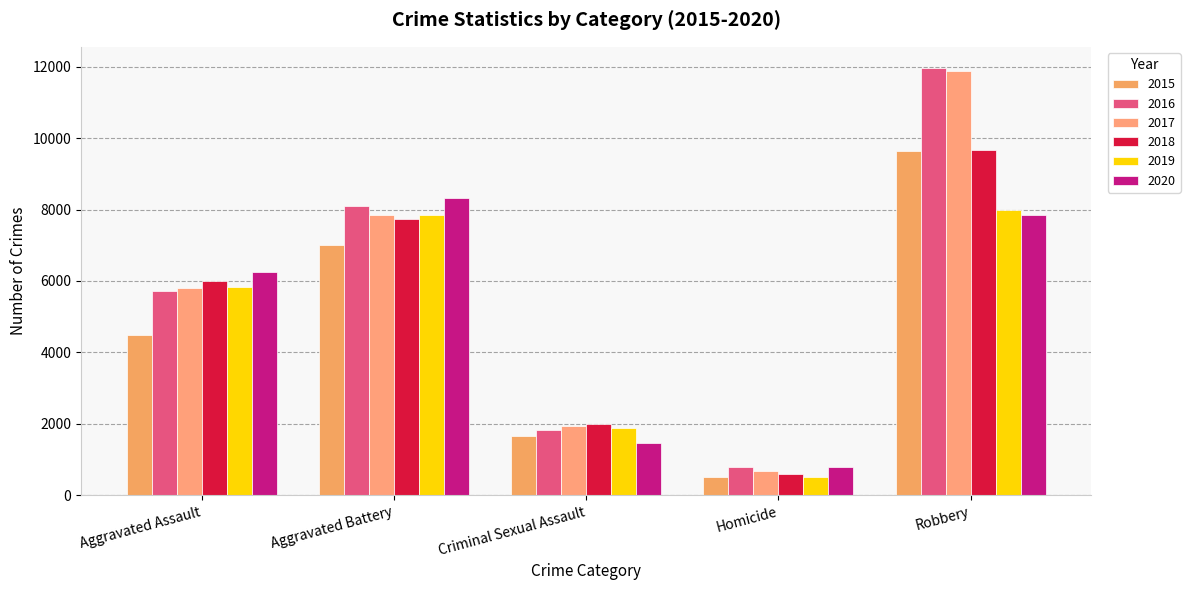

How many bars are there in each group?

6